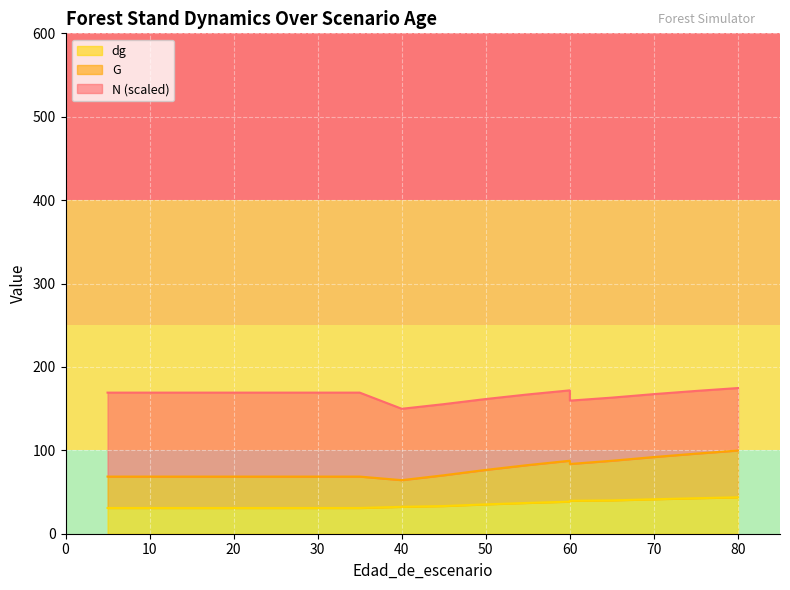

Which has a higher value, 60 or 20?

60